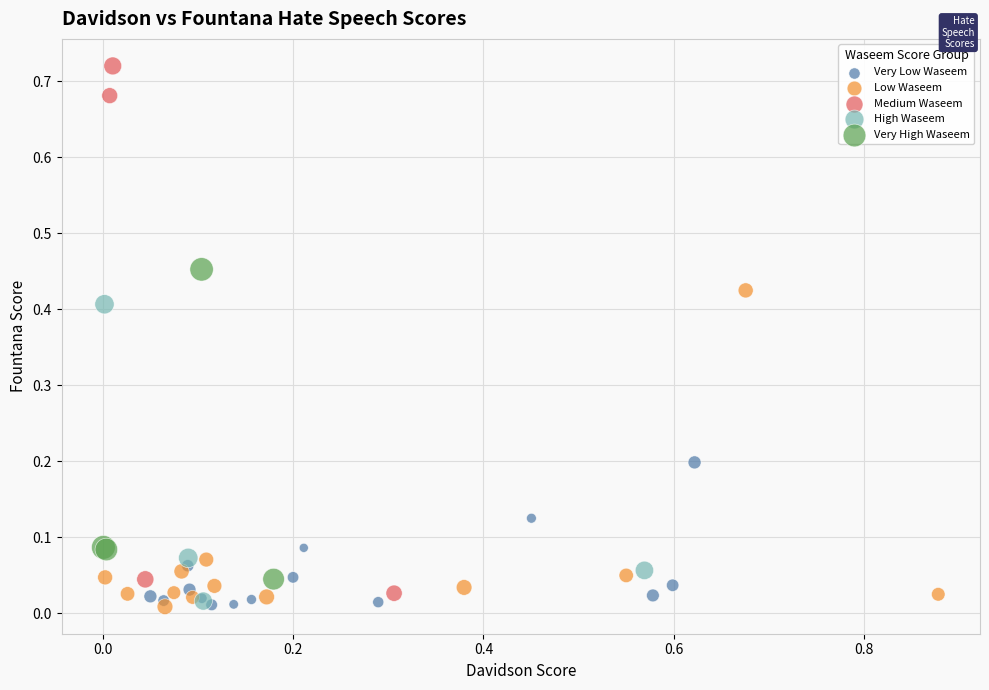

Which series has the largest Y range (max minus min)?

Medium Waseem